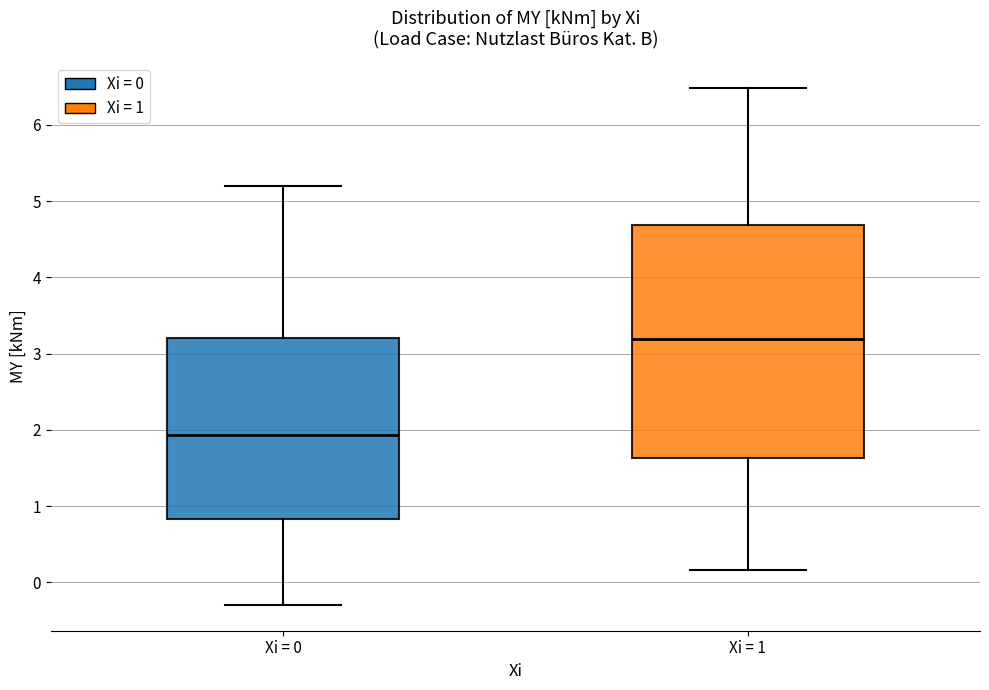

Reading left to right, read every box against the y-axis: the position of its median line, the range the box covers, and the ends of its whiskers. The values are not printed on the chart, so give them approximately, as read against the axis.

Xi = 0: median 1.9, box 0.8 to 3.2, whiskers -0.3 to 5.2
Xi = 1: median 3.2, box 1.6 to 4.7, whiskers 0.2 to 6.5